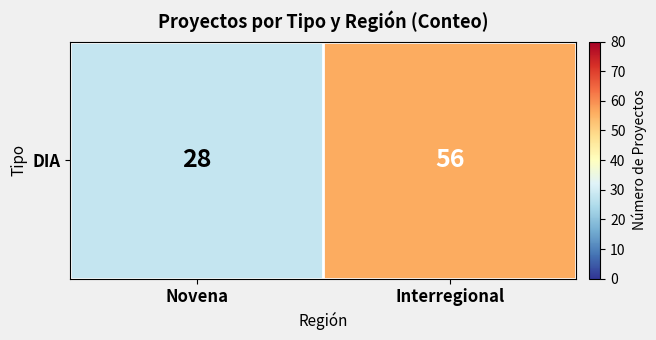

True or false: the data shows 28 at Novena.

True